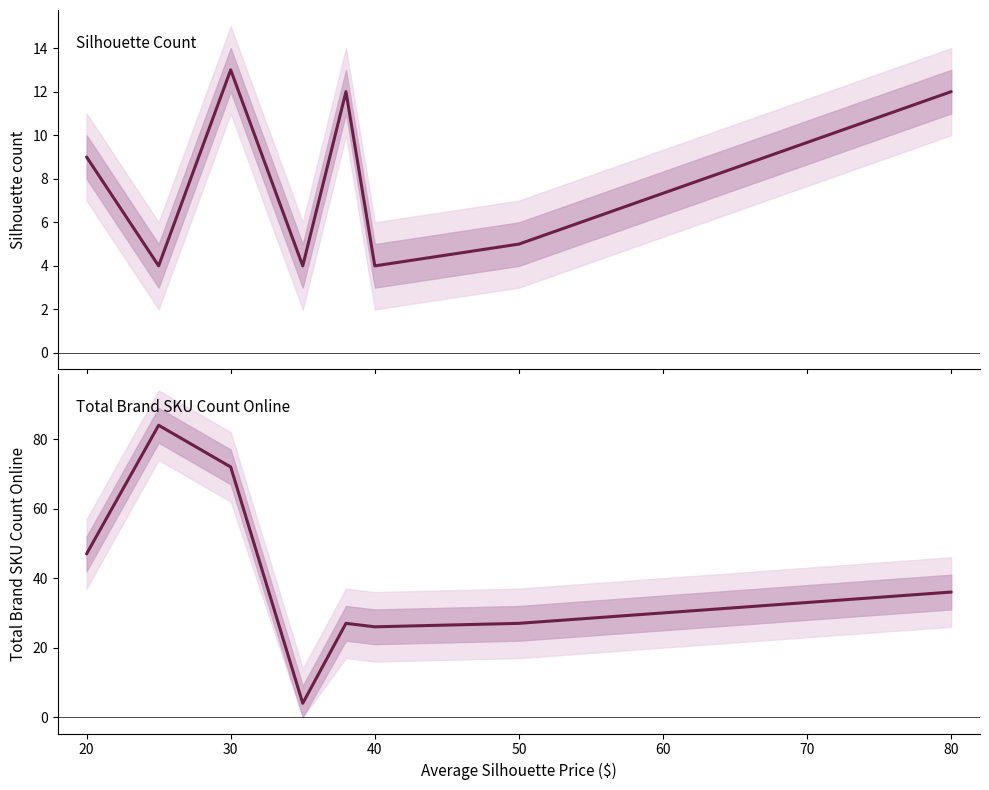

Rank the series by their average value, from highest to lowest.

Total Brand SKU Count Online, Silhouette count